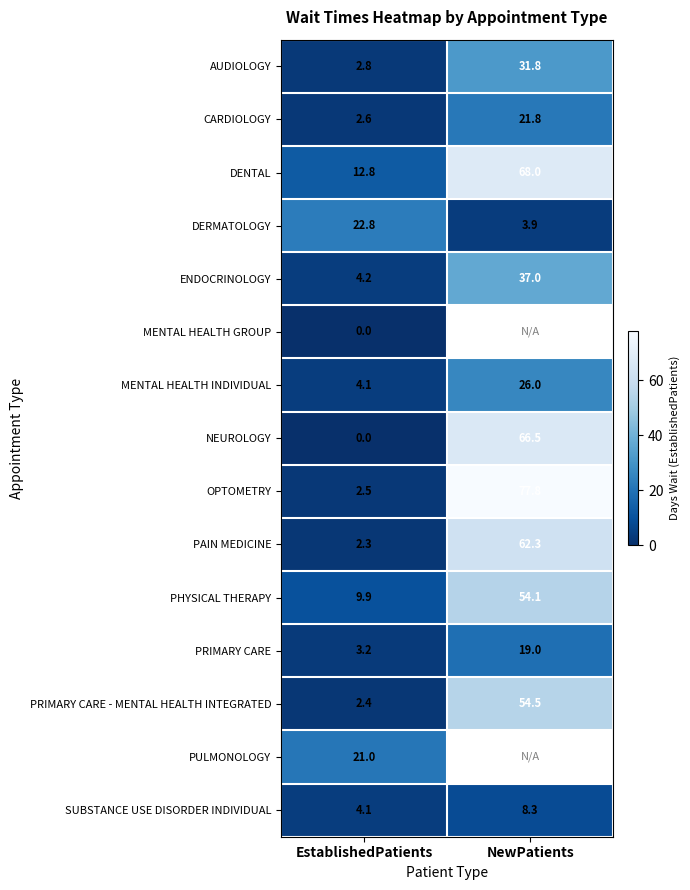

What is the difference between the DERMATOLOGY values at NewPatients and EstablishedPatients?

18.9